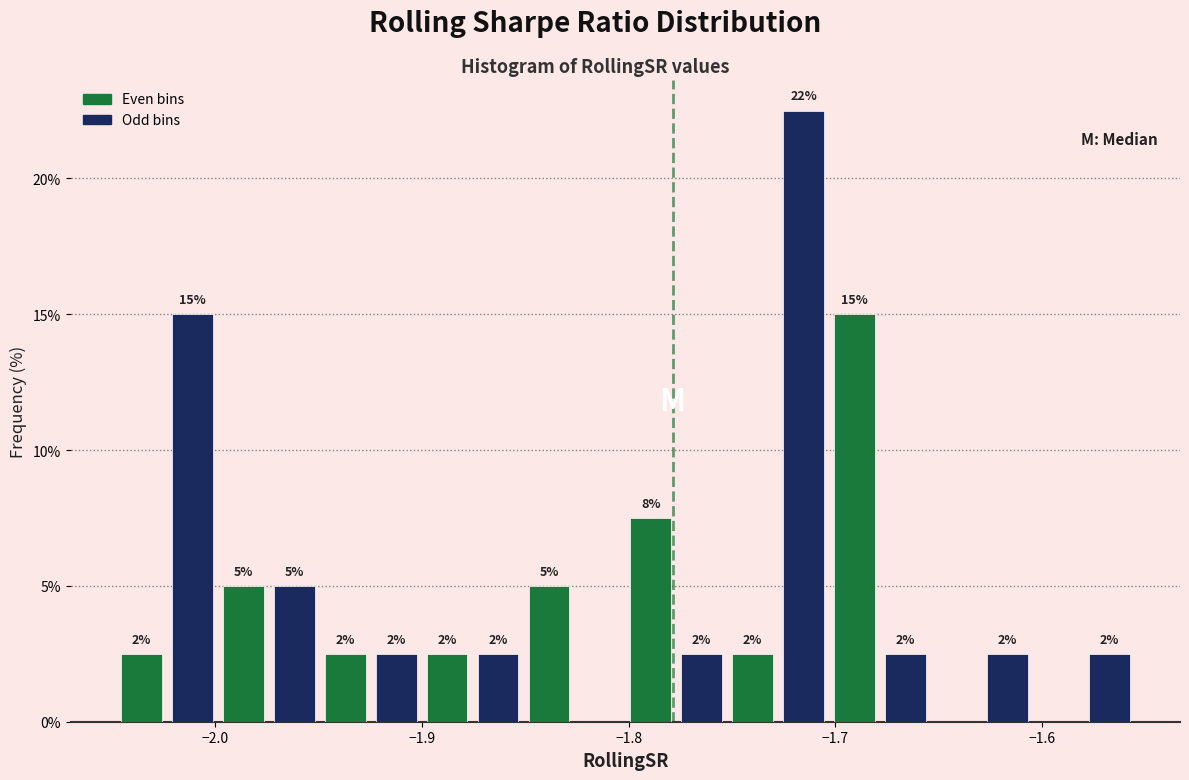

Read against the x-axis, roughly where is the centre of the tallest bar?

-1.72